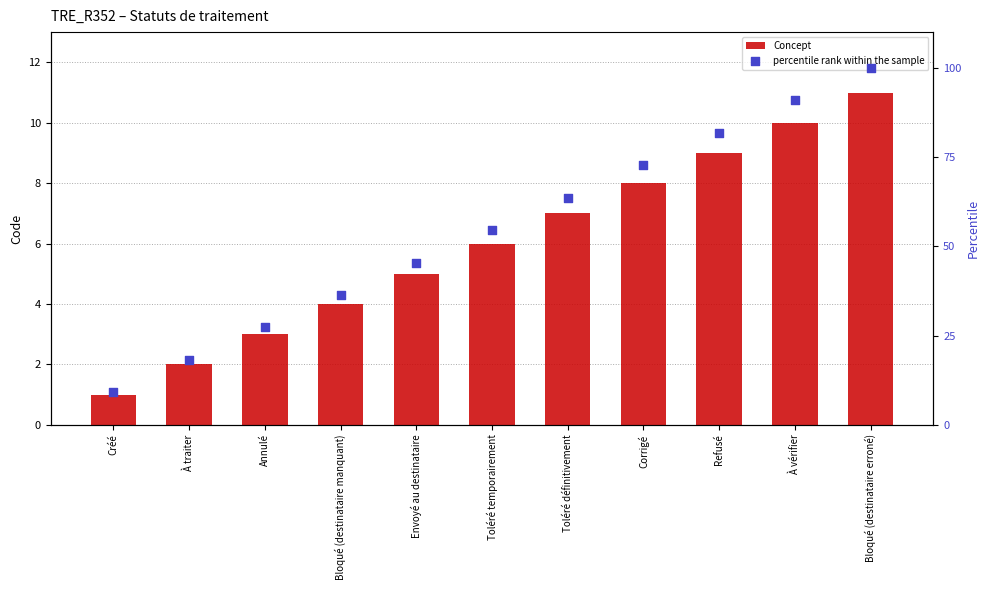

Which series has the largest Y range (max minus min)?

percentile rank within the sample